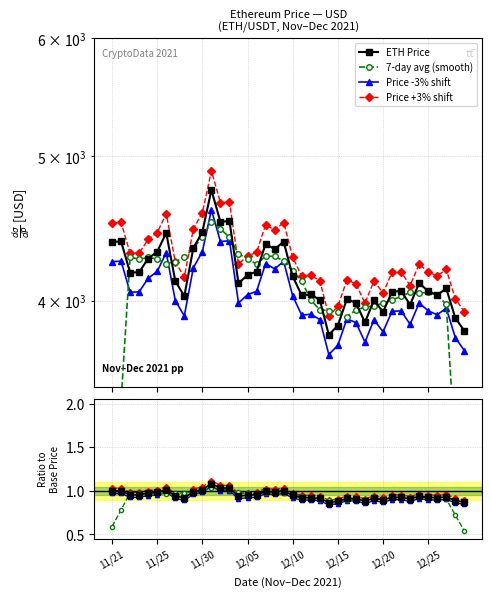

Which series has the largest total across all categories?

Price +3% shift